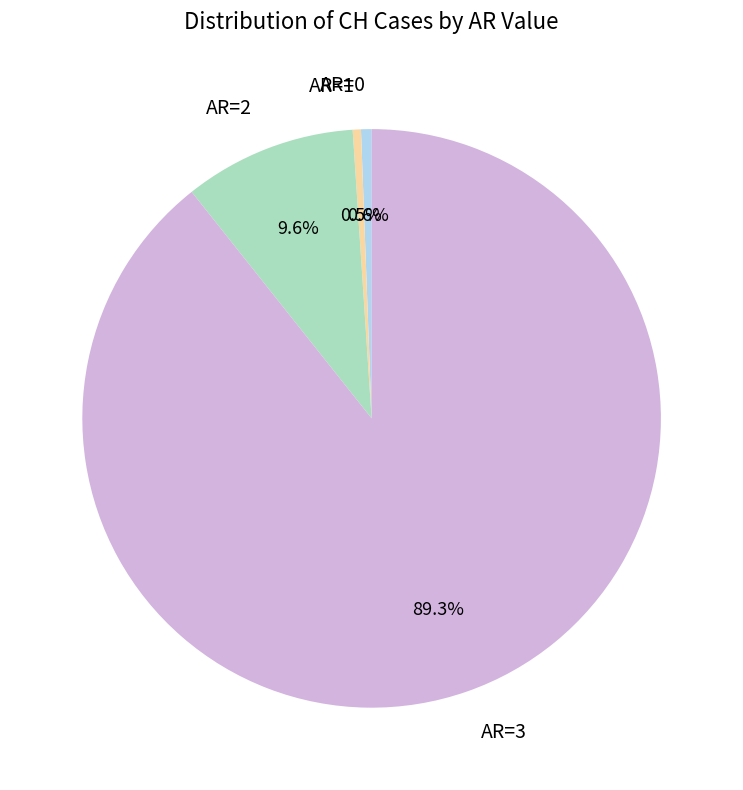

To the nearest percent, what is the difference between the largest and smallest slice percentages?

89%